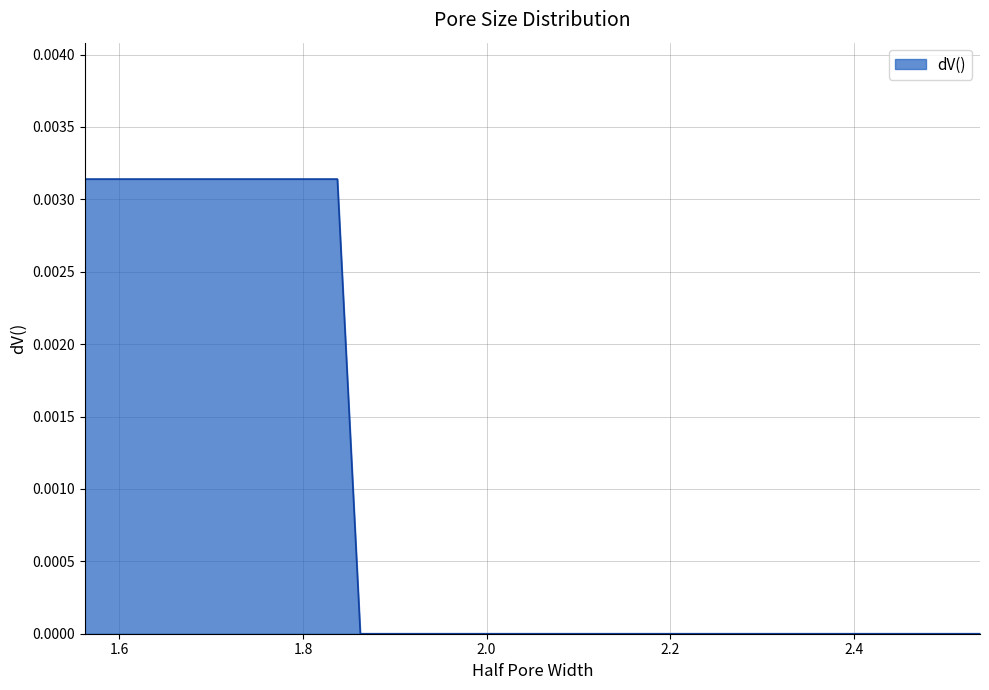

Rank the categories by value from lowest to highest.

1.8625, 1.8875, 1.9125, 1.9375, 1.9625, 1.9875, 2.0125, 2.0375, 2.0625, 2.0875, 2.1125, 2.1375, 2.1625, 2.1875, 2.2125, 2.2375, 2.2625, 2.2875, 2.3125, 2.3375, 2.3625, 2.3875, 2.4125, 2.4375, 2.4625, 2.4875, 2.5125, 2.5375, 1.5625, 1.5875, 1.6125, 1.6375, 1.6625, 1.6875, 1.7125, 1.7375, 1.7625, 1.7875, 1.8125, 1.8375